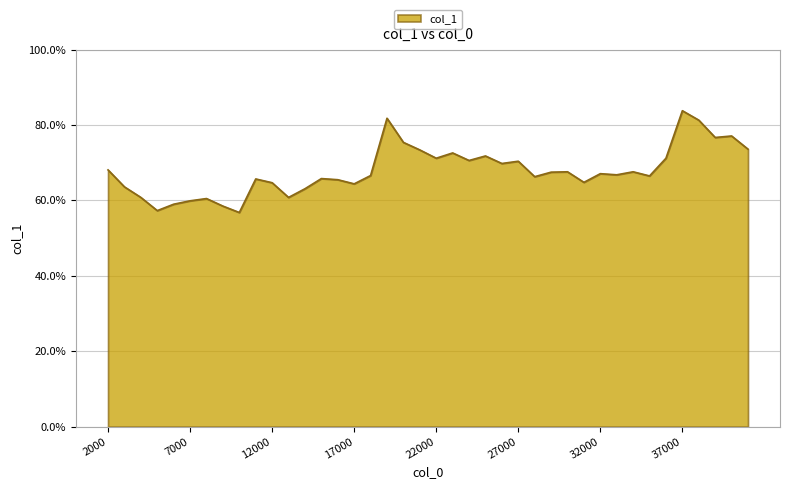

Which category has the highest value across all series?

37000